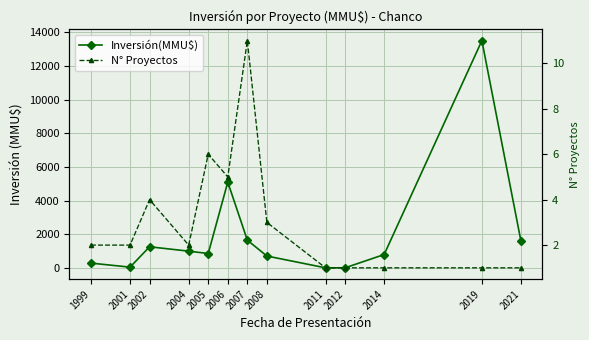

True or false: N° Proyectos has more than 1 points higher than both neighbors.

True